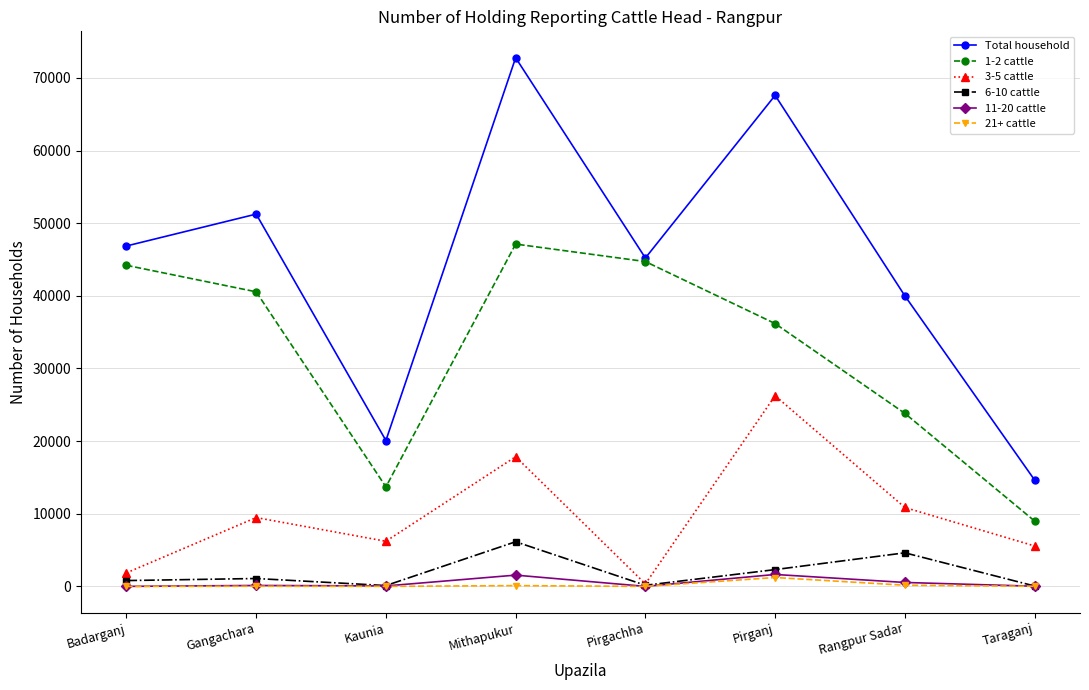

What is the difference between the highest and lowest values at Badarganj?

46862